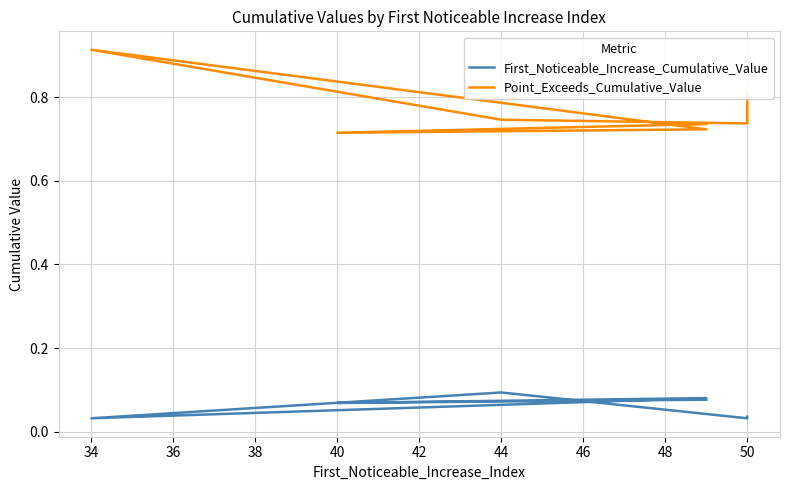

What are all the series names shown in the legend?

First_Noticeable_Increase_Cumulative_Value, Point_Exceeds_Cumulative_Value